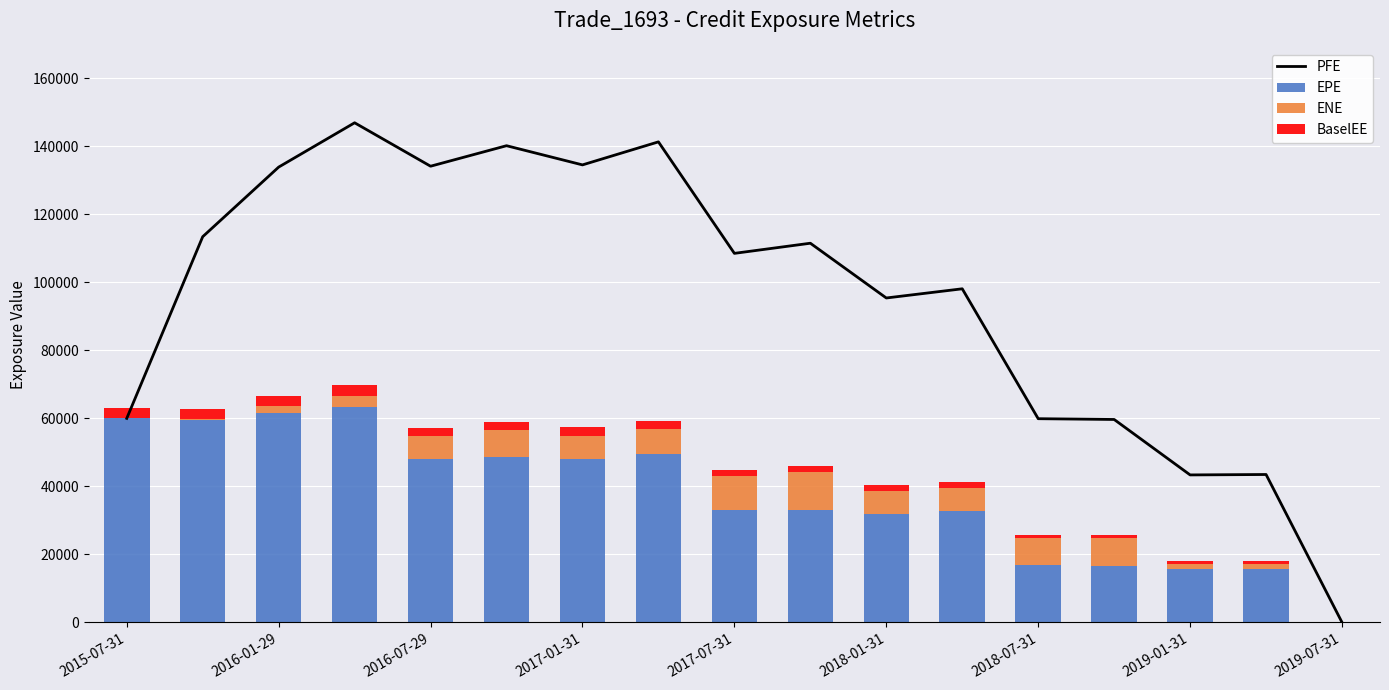

What is the maximum value for EPE?

63284.2